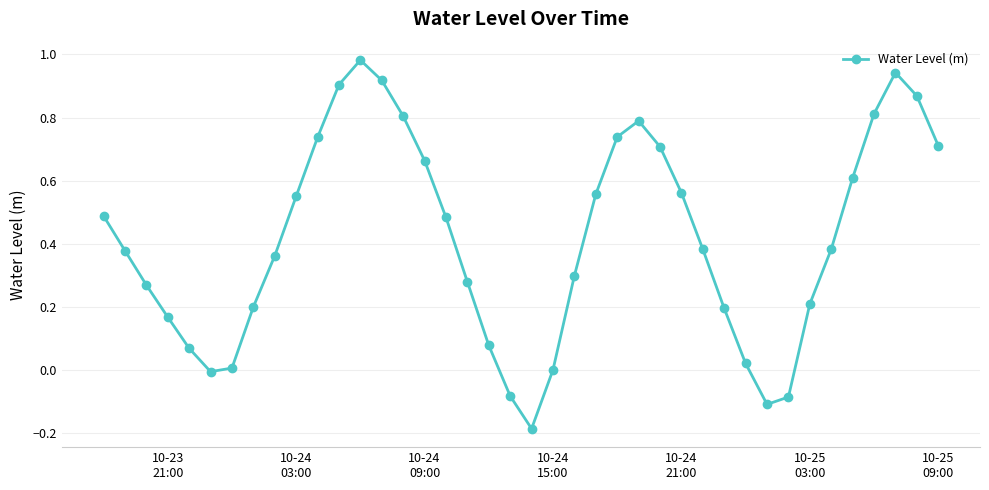

How many points are lower than both their immediate neighbors (excluding endpoints)?

3